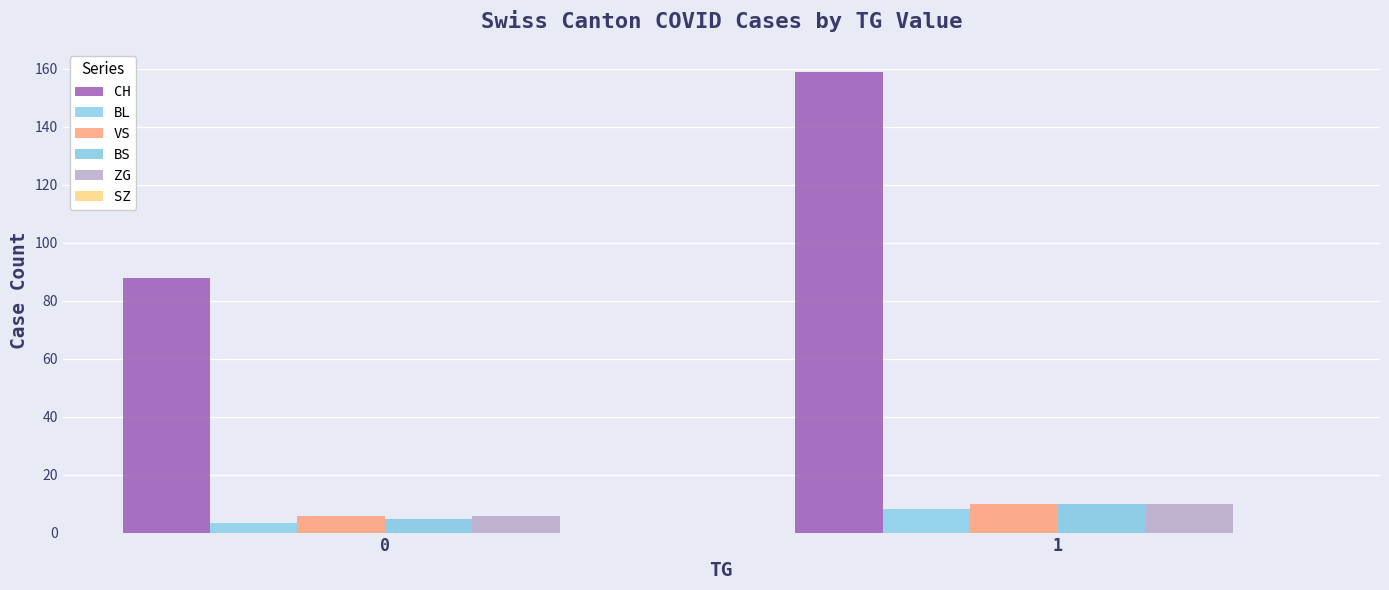

What is the total value across all series at 0?

107.2